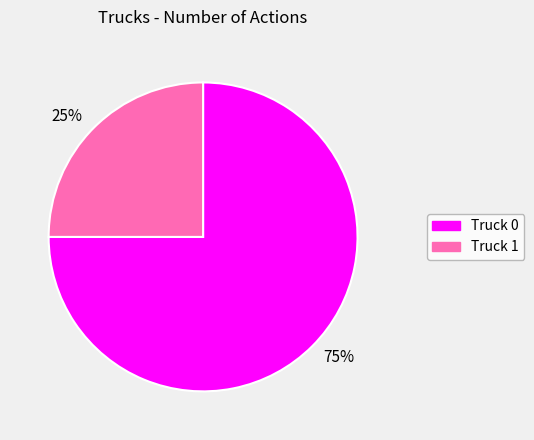

To the nearest percent, what percentage of the pie is Truck 1?

25%